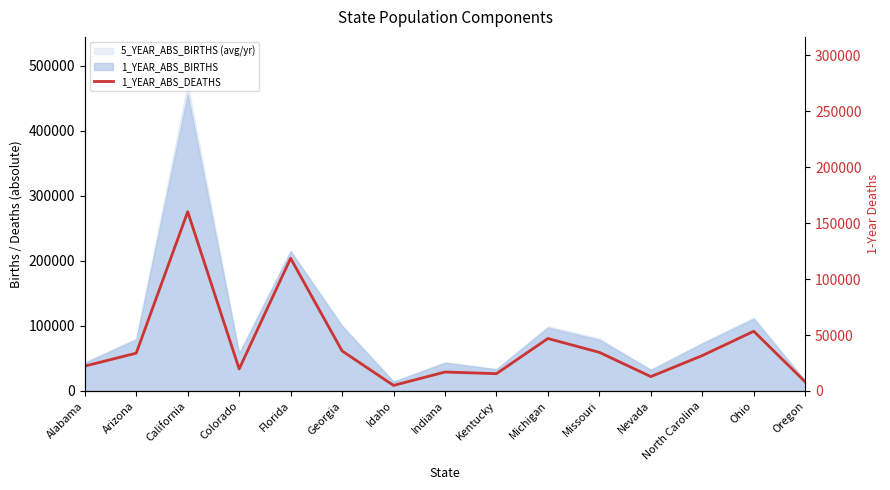

At which category does the chart reach its peak across all series?

California